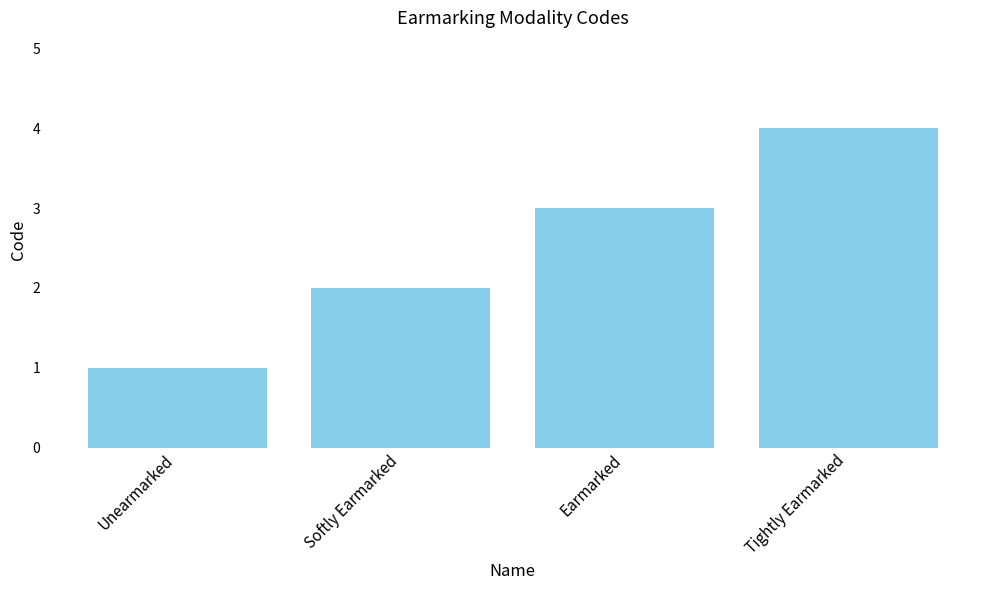

Which category has the highest value across all series?

Tightly Earmarked